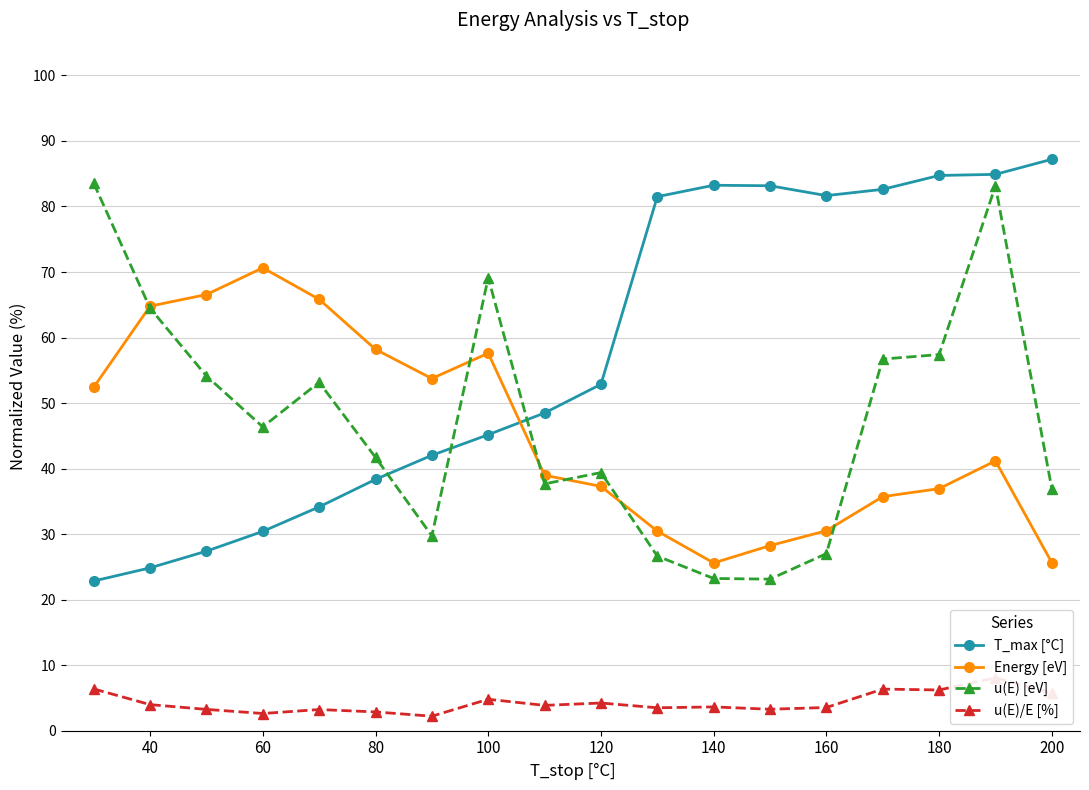

What is the highest value of the T_max [°C] series?

87.2